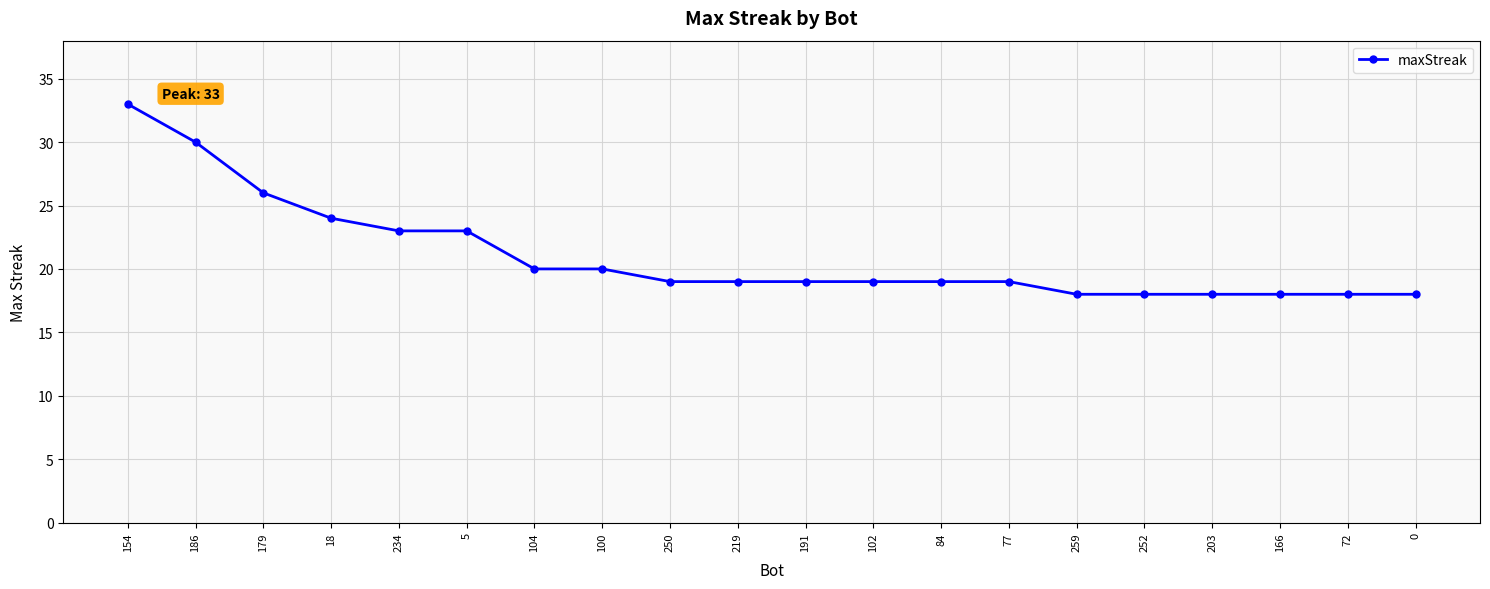

What is the difference between the values at 100 and 186?

10